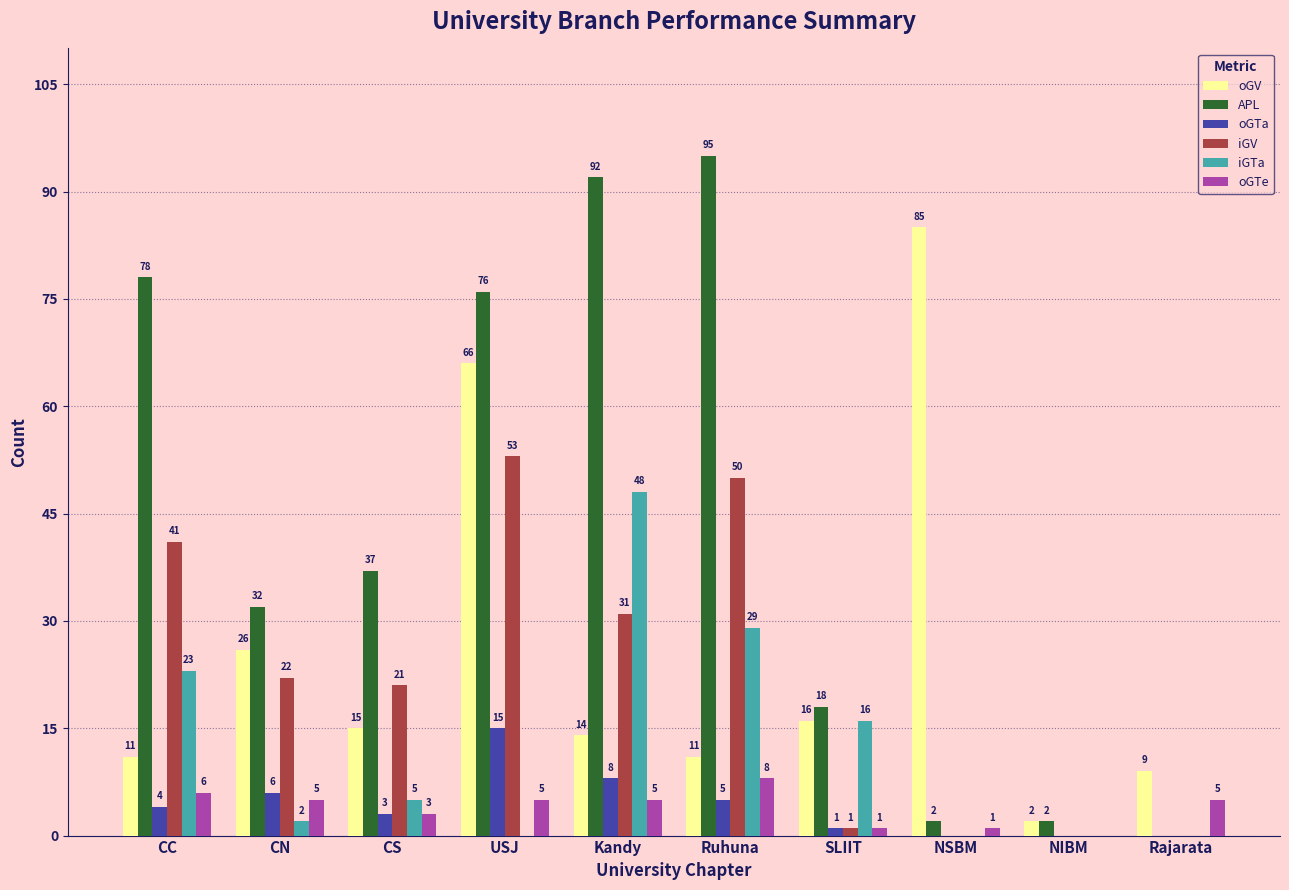

Between CS and NSBM, which series saw the biggest shift?

oGV